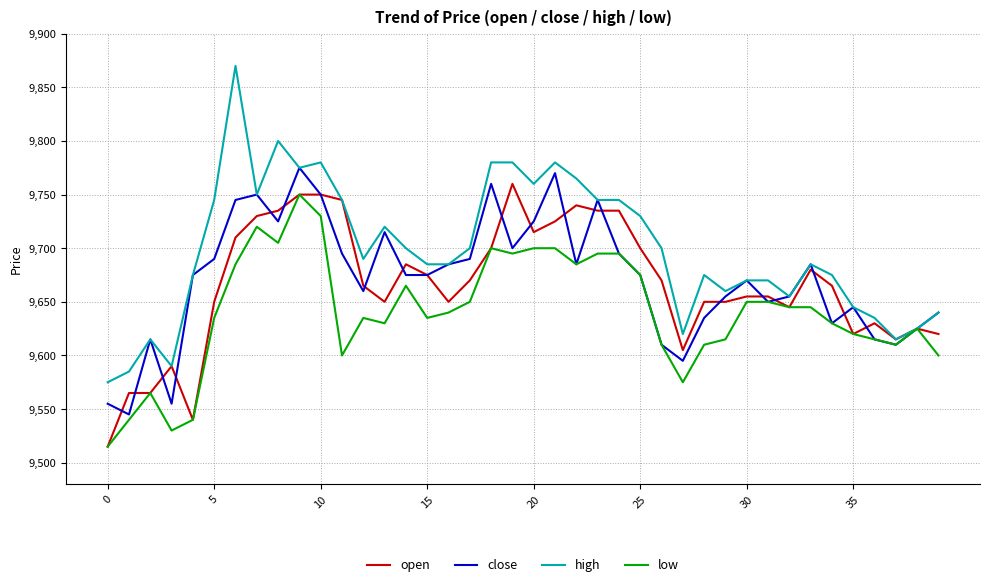

Which series has the largest range (max minus min)?

high